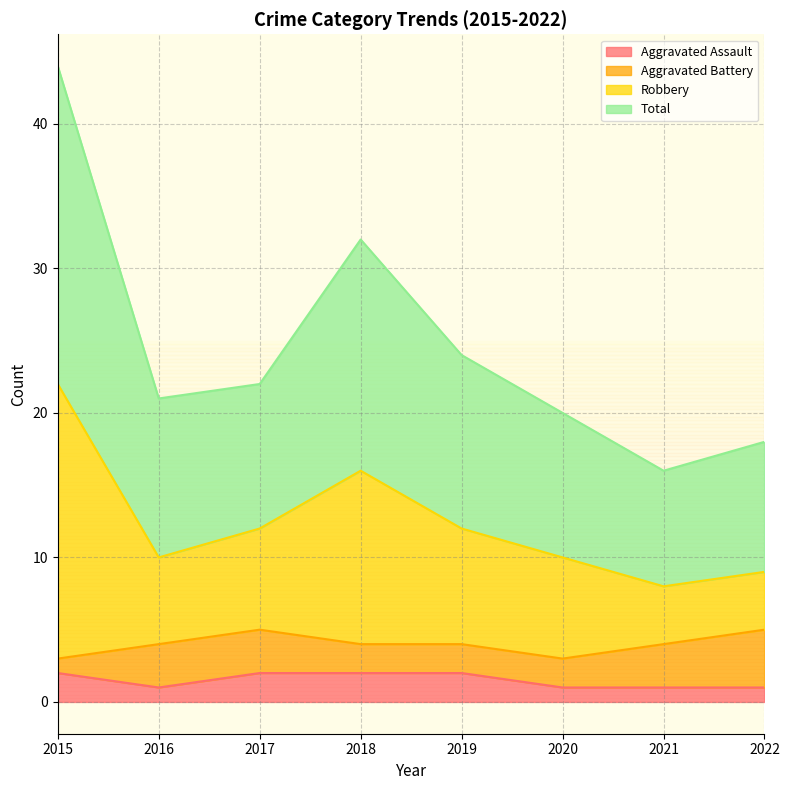

Which series has the largest total across all categories?

Robbery